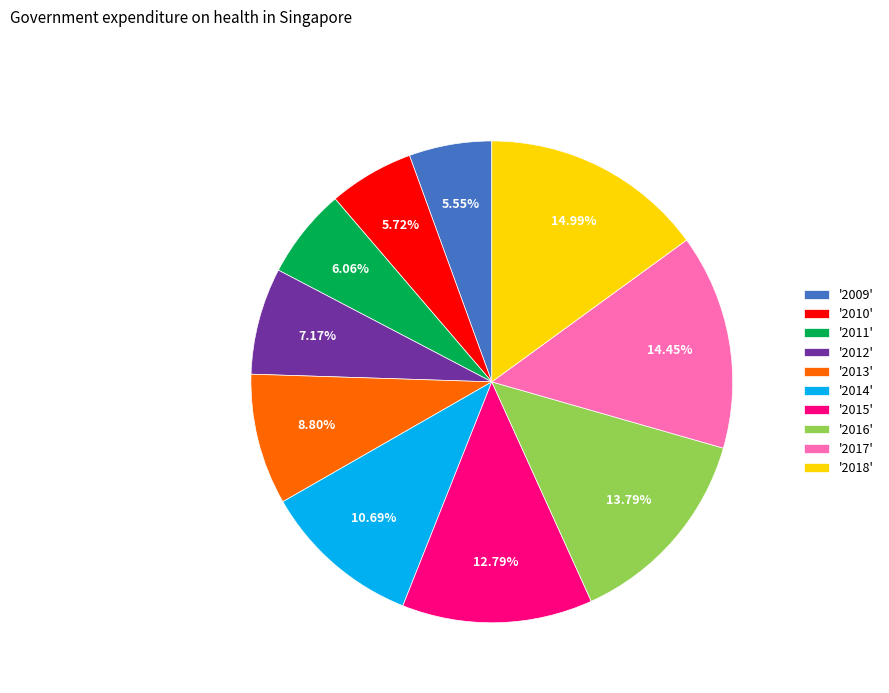

Combined, do '2015' and '2018' account for over 50%?

No